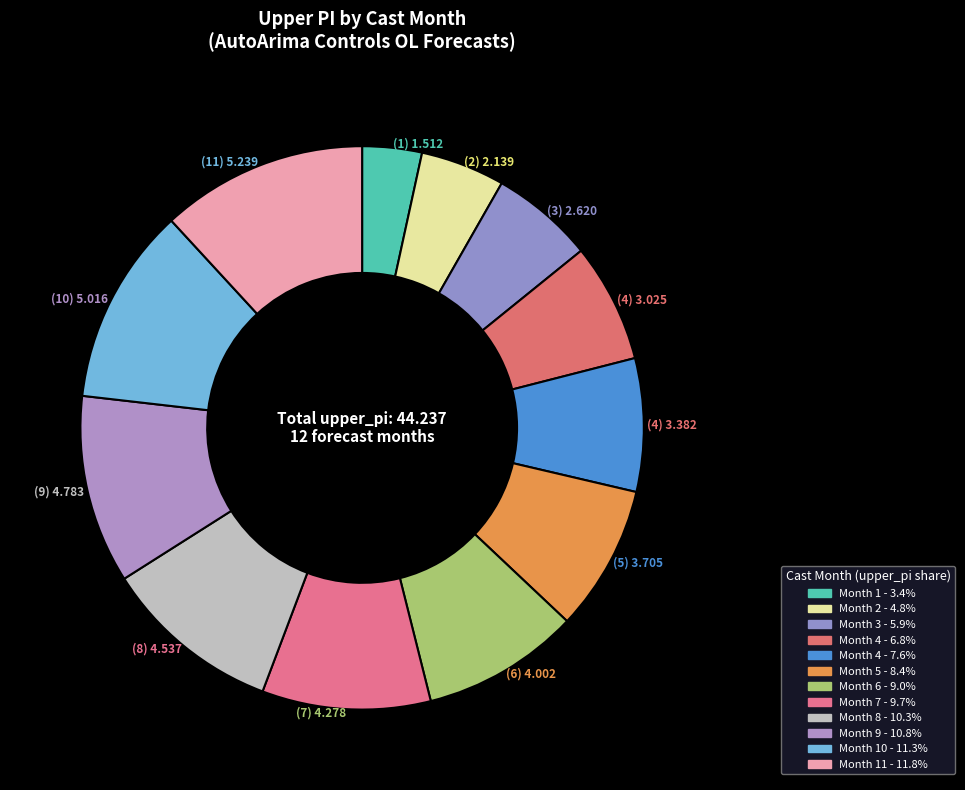

How many segments does this pie chart have?

12